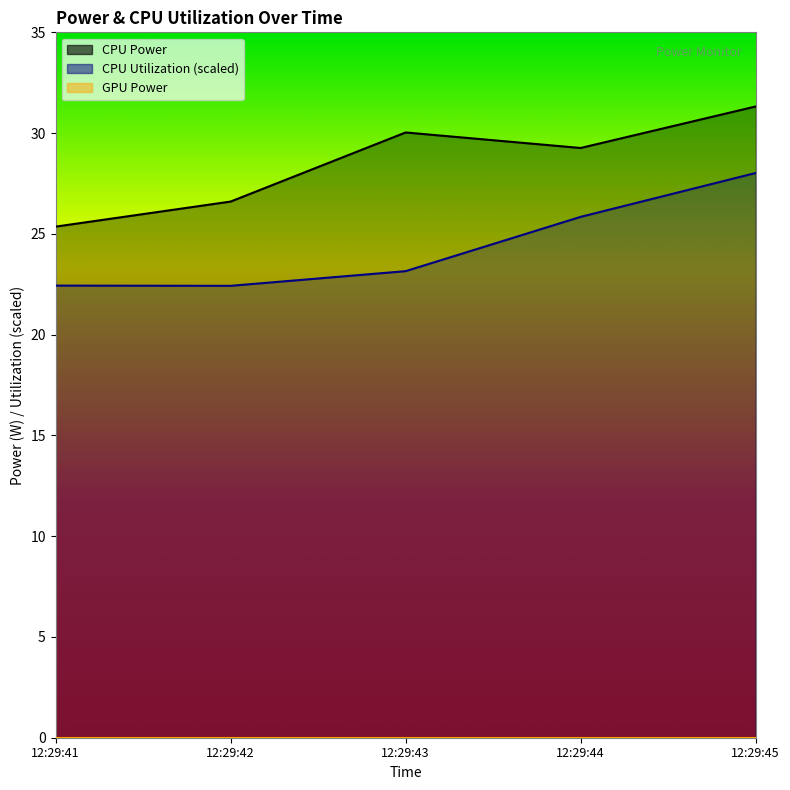

Reading right to left, transcribe all the data shown in this chart.

CPU Power: 31.3	29.3	30.0	26.6	25.4
CPU Utilization (scaled): 28.0	25.8	23.1	22.4	22.4
GPU Power: 0.0	0.0	0.0	0.0	0.0